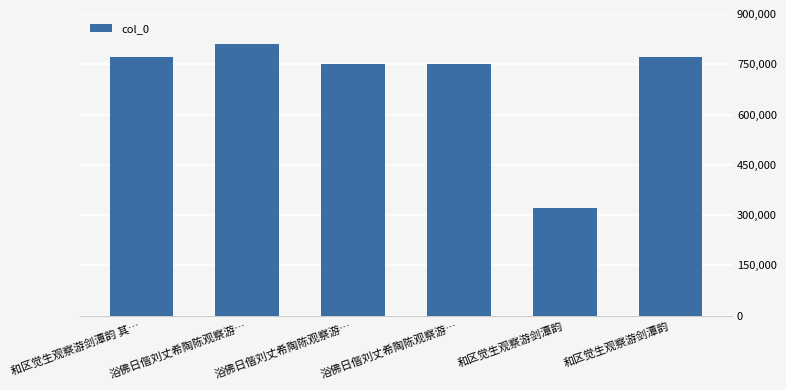

Between 和区觉生观察游剑潭韵 and 和区觉生观察游剑潭韵 其…, which is larger?

和区觉生观察游剑潭韵 其…